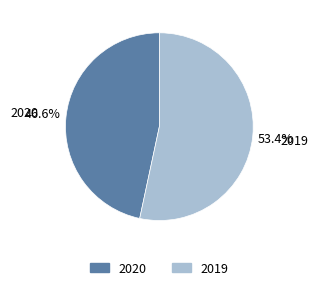

Which has a higher value, 2019 or 2020?

2019